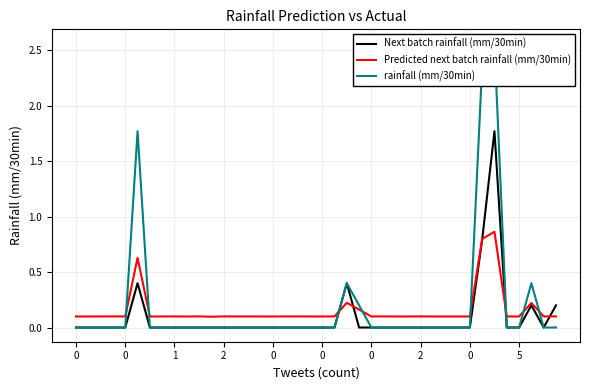

How many times do rainfall (mm/30min) and Predicted next batch rainfall (mm/30min) cross each other?

8